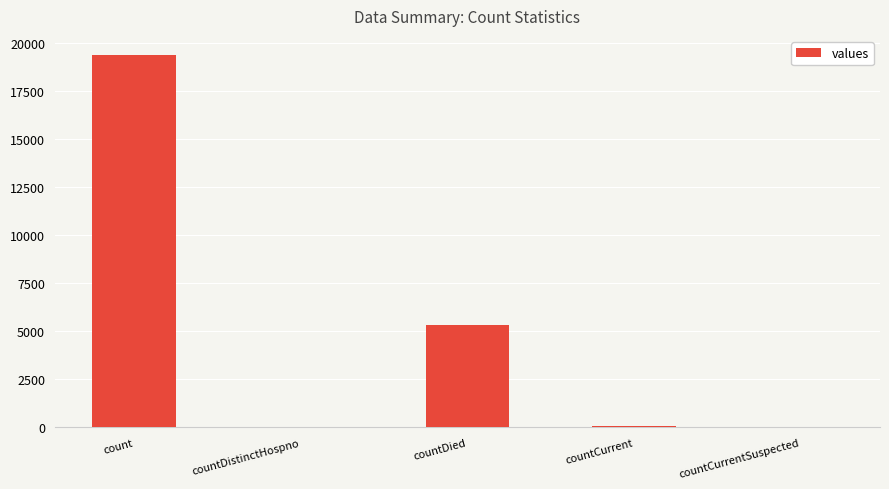

Is it true that the value at countCurrent is 60?

True